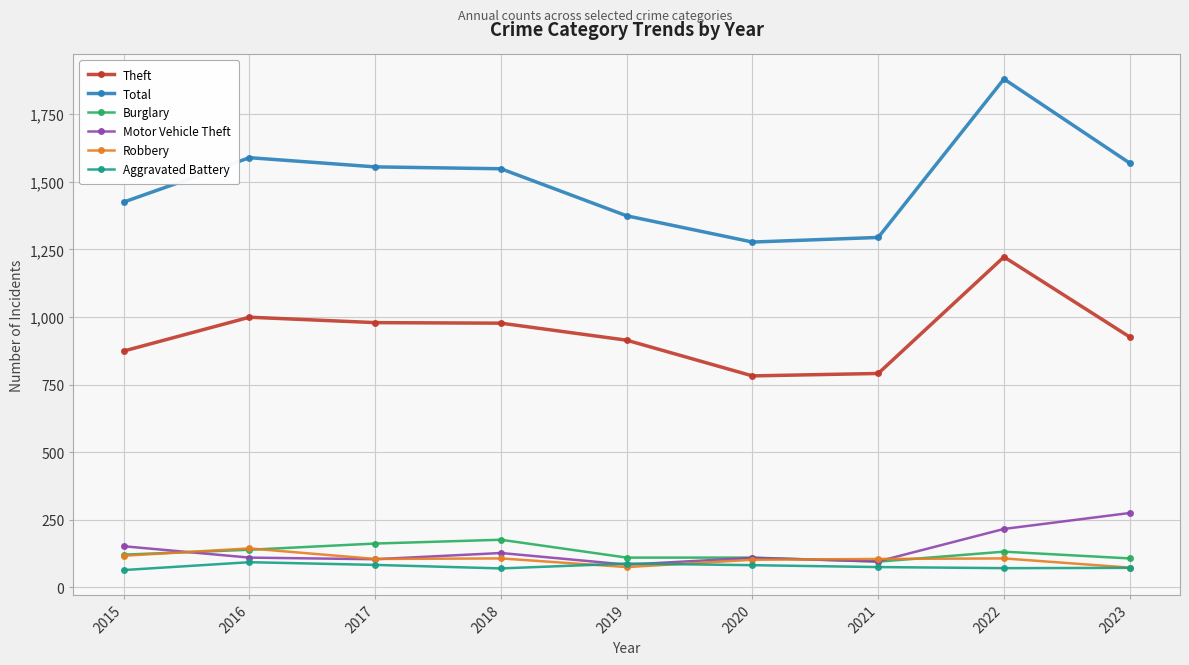

What is the value of the Theft point at the 3rd from the left?

979